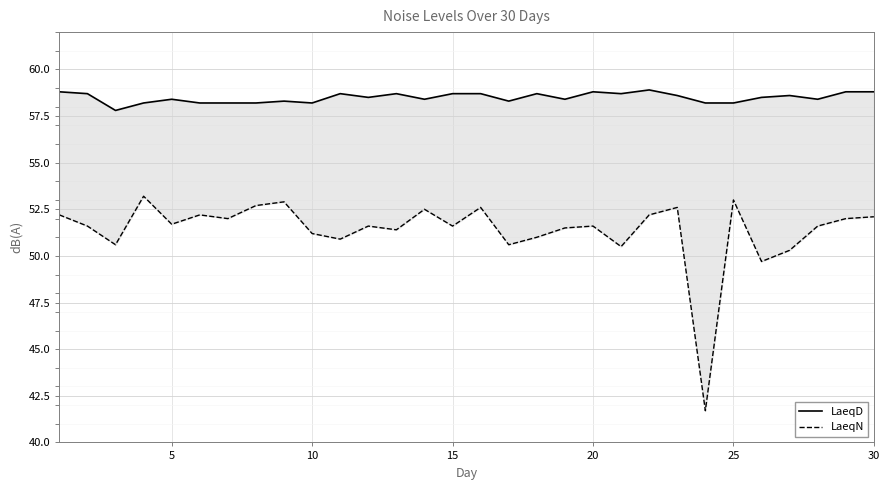

How many lines are shown in the chart?

2